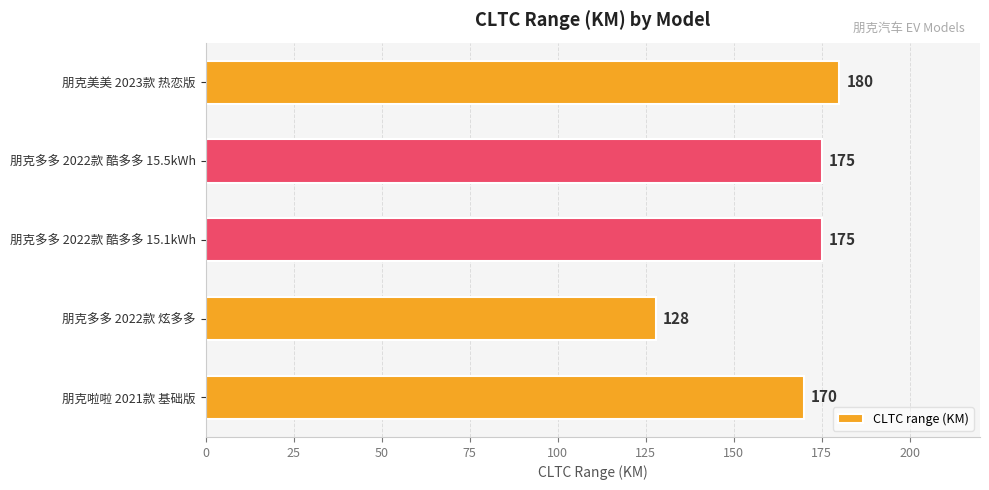

What is the ratio of the value at 朋克多多 2022款 酷多多 15.1kWh to the value at 朋克美美 2023款 热恋版?

1.0